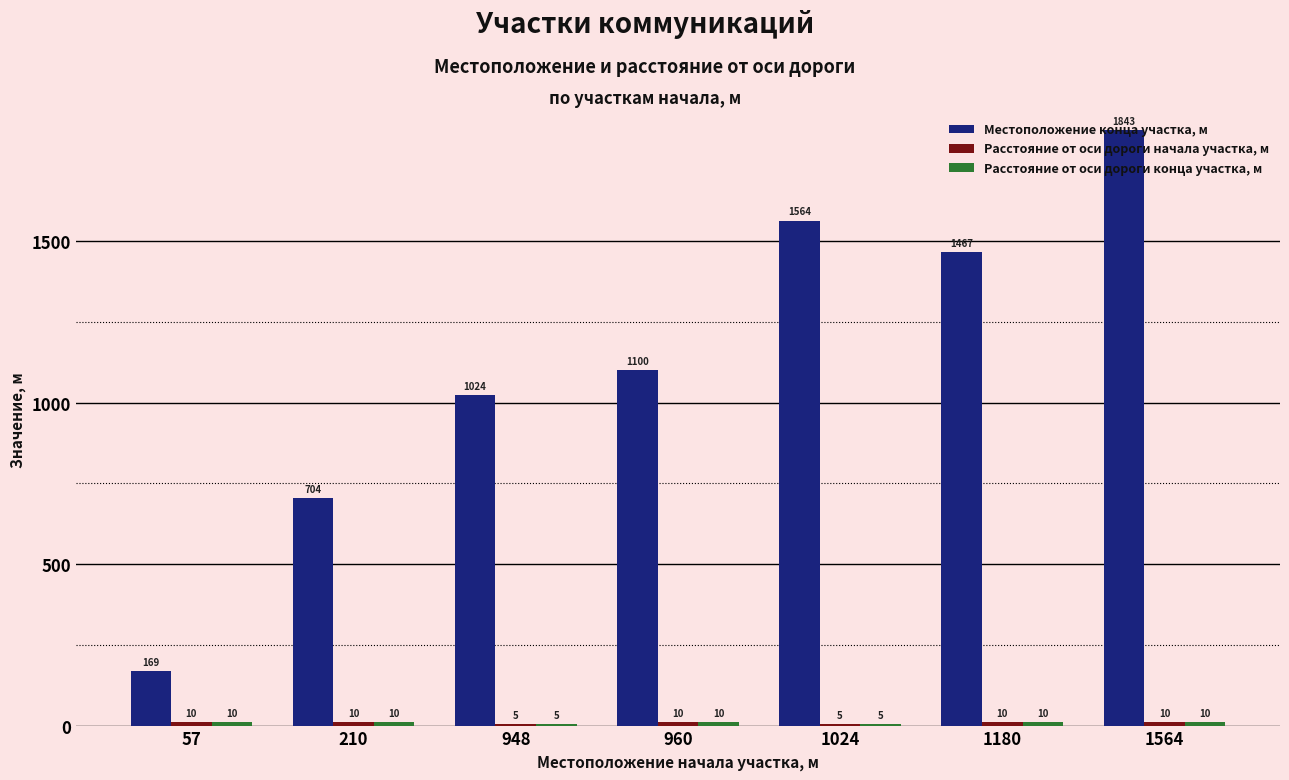

At which category is the sum across all series the highest?

1564